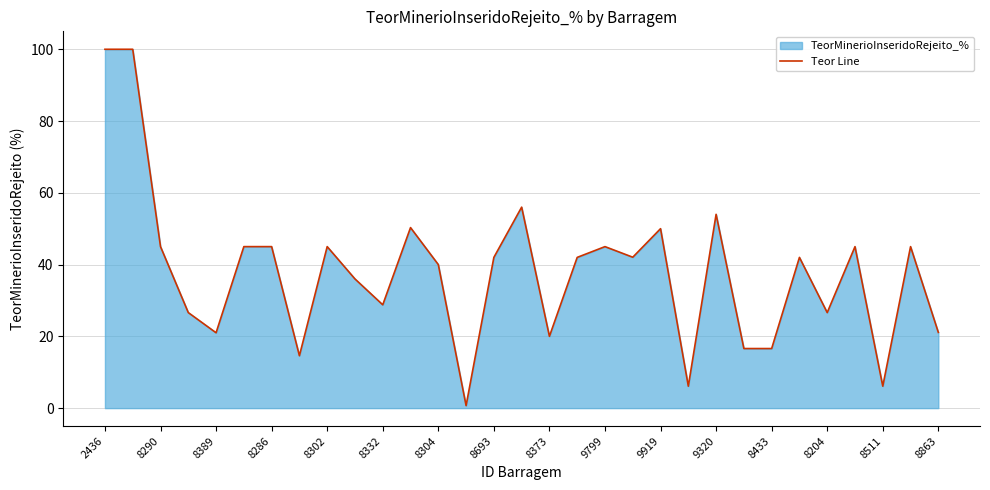

The chart shows a value of 20.0 at 8373. True or false?

True